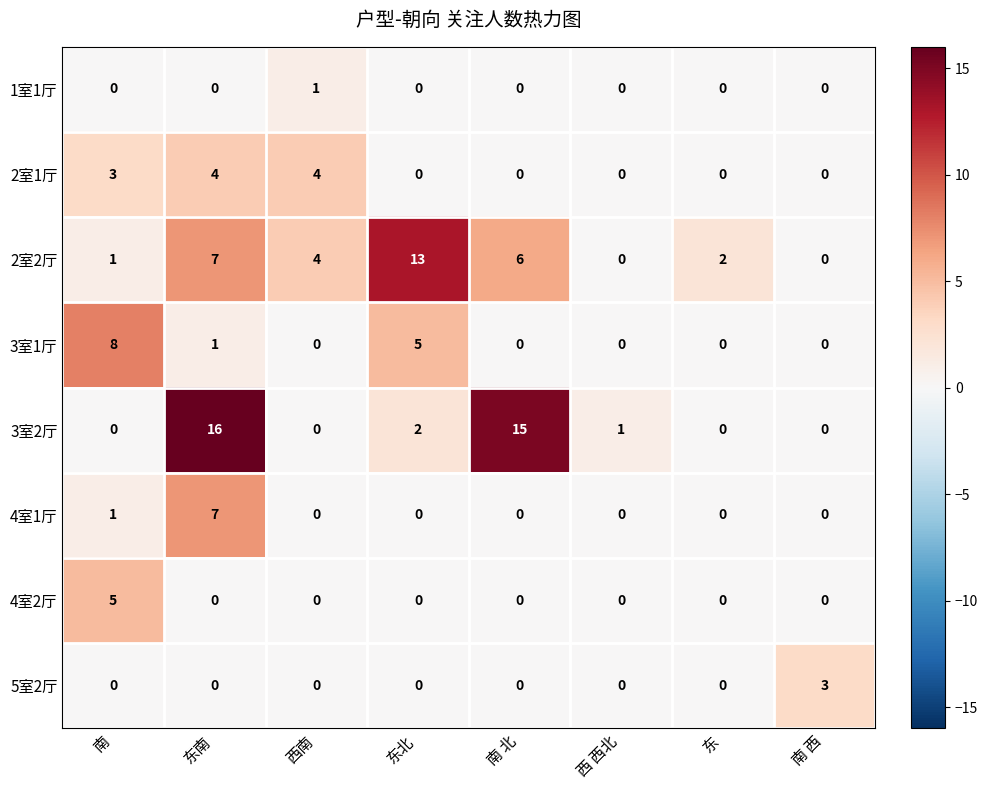

Which series has the widest spread of values?

3室2厅